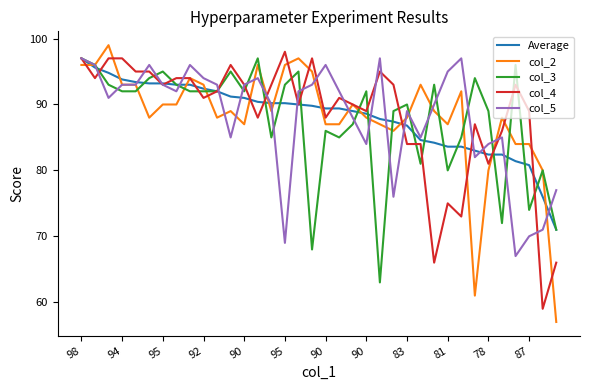

What are all the series names shown in the legend?

Average, col_2, col_3, col_4, col_5